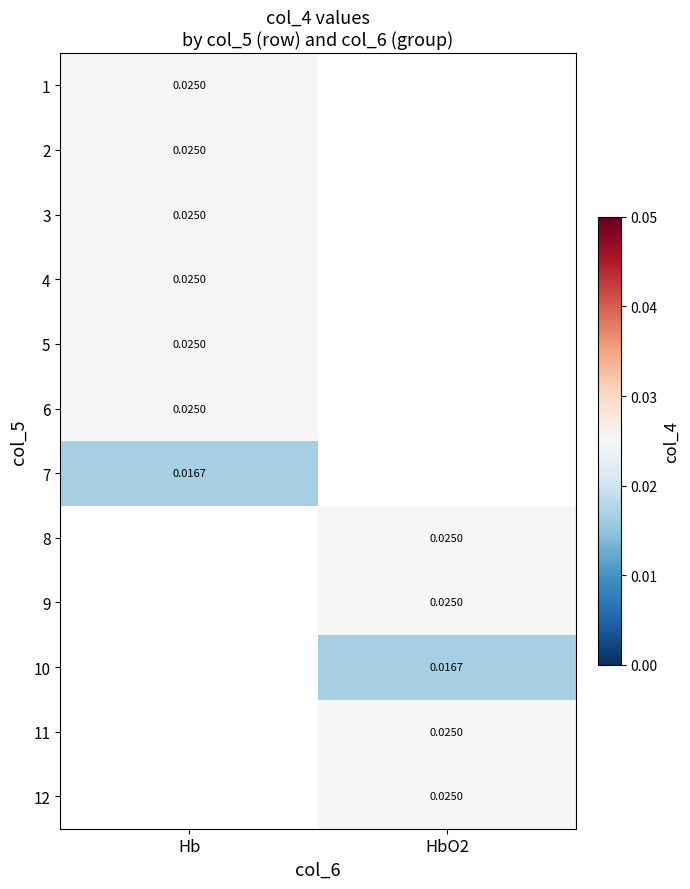

Rank the series by their maximum value, from highest to lowest.

1, 2, 3, 4, 5, 6, 7, 8, 9, 10, 11, 12